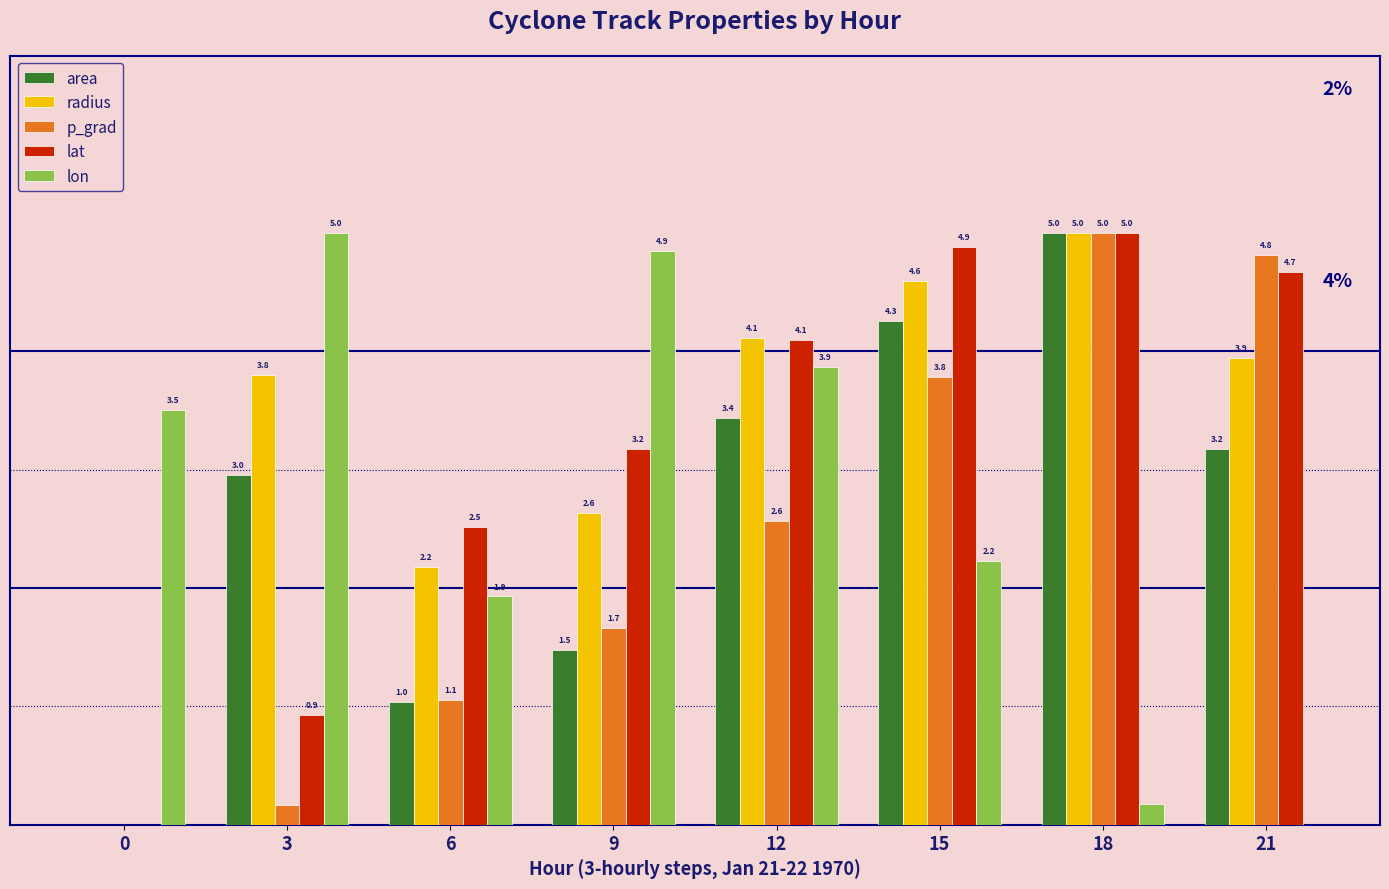

Between 9 and 21, which series saw the biggest shift?

lon